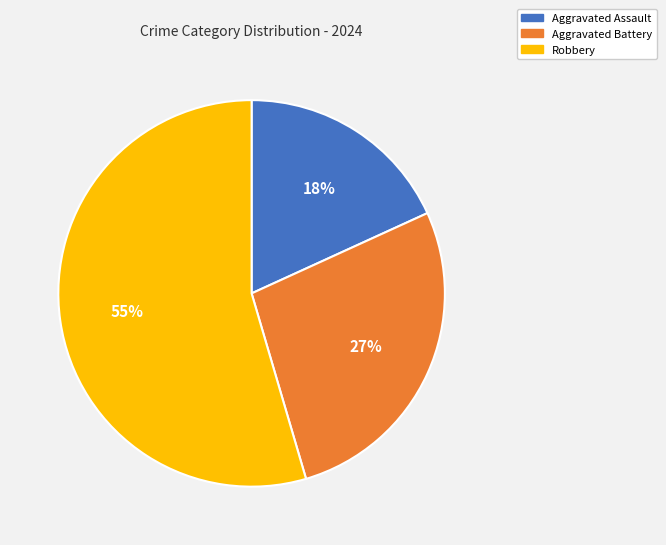

Is it true that Robbery is 55% of the pie?

True